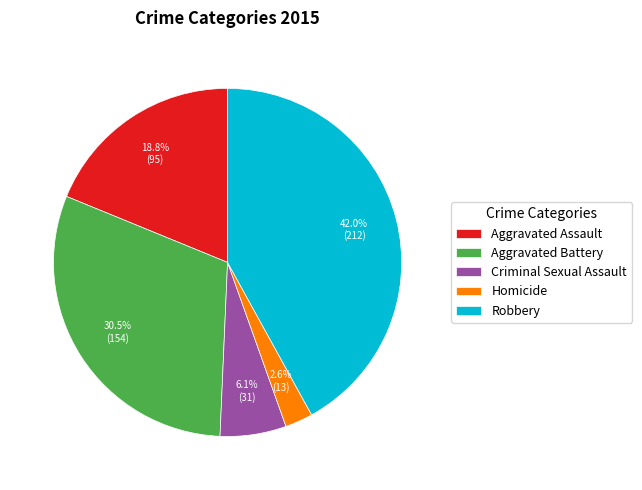

What is the smallest slice in the pie chart?

Homicide